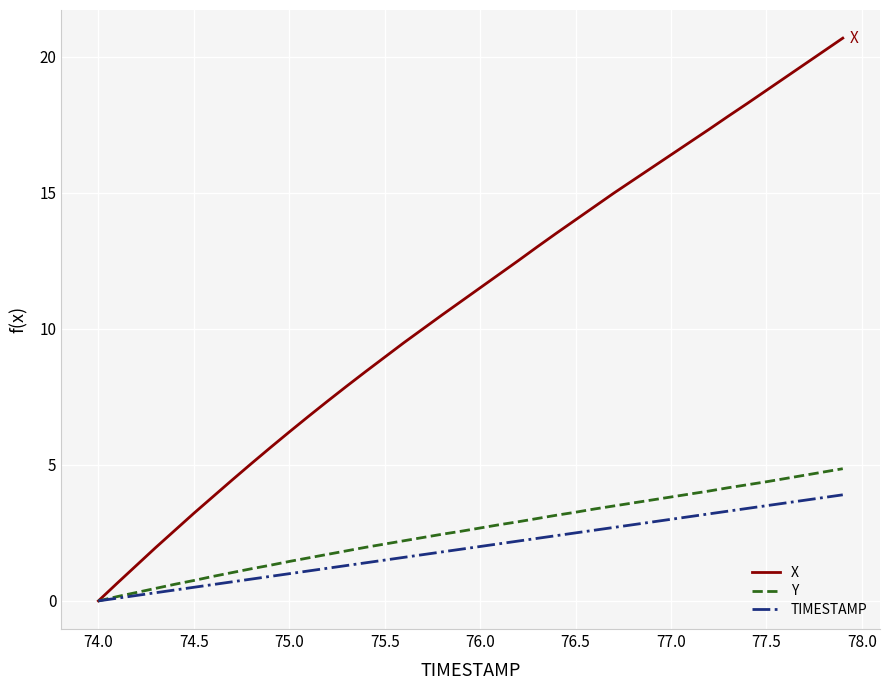

What is the greatest value displayed?

20.7